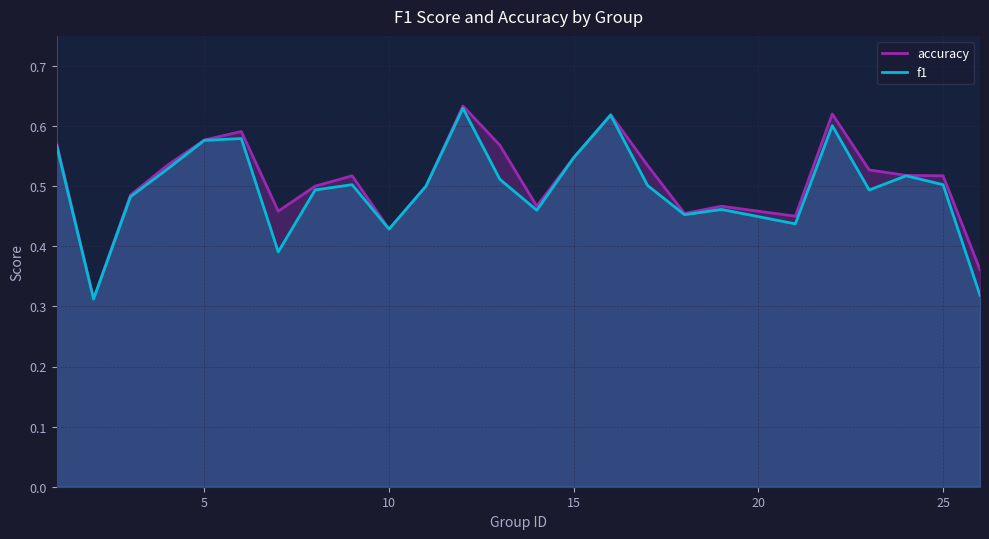

What is the difference between the maximum and minimum values in the f1 series?

0.3